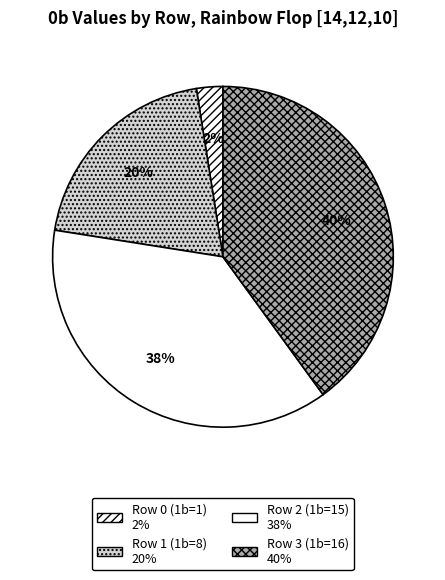

Does Row 2 (1b=15) account for over 50% of the chart?

No